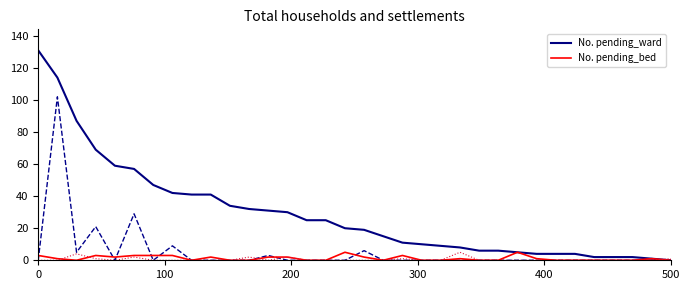

What is the greatest value displayed?

131